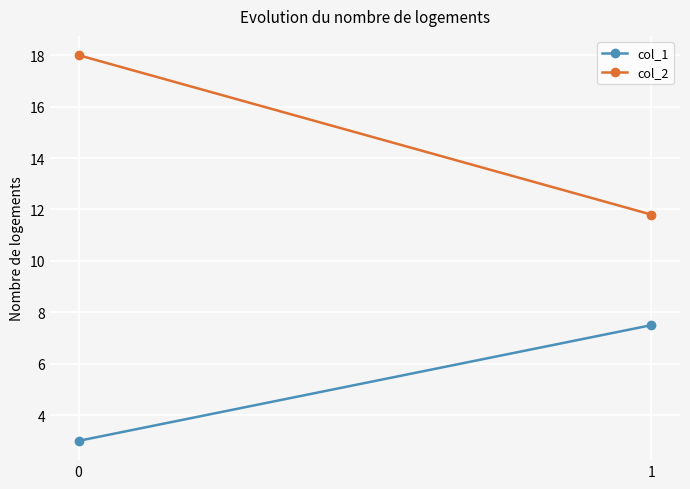

Is it true that col_2 equals 3.3 at 1?

False